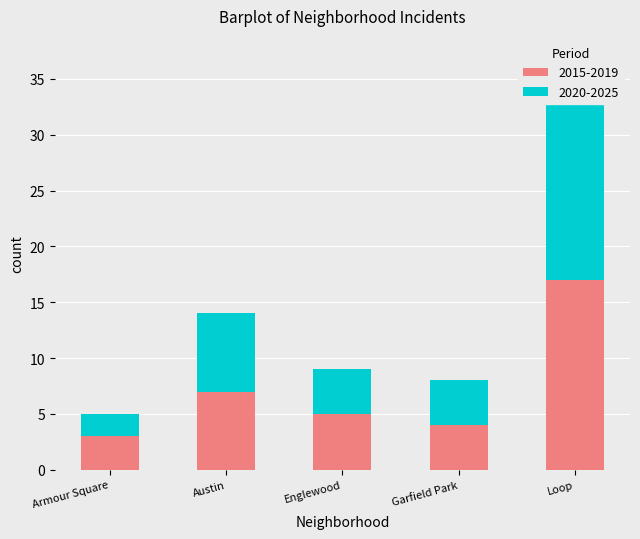

What position from the right is Armour Square?

5